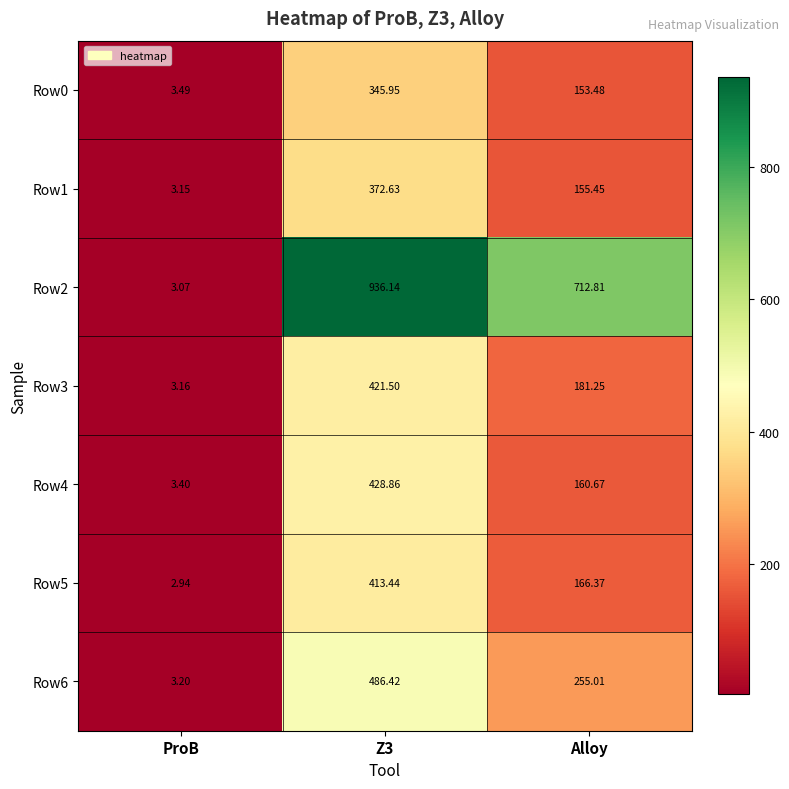

Rank the series by their maximum value, from highest to lowest.

Row2, Row6, Row4, Row3, Row5, Row1, Row0